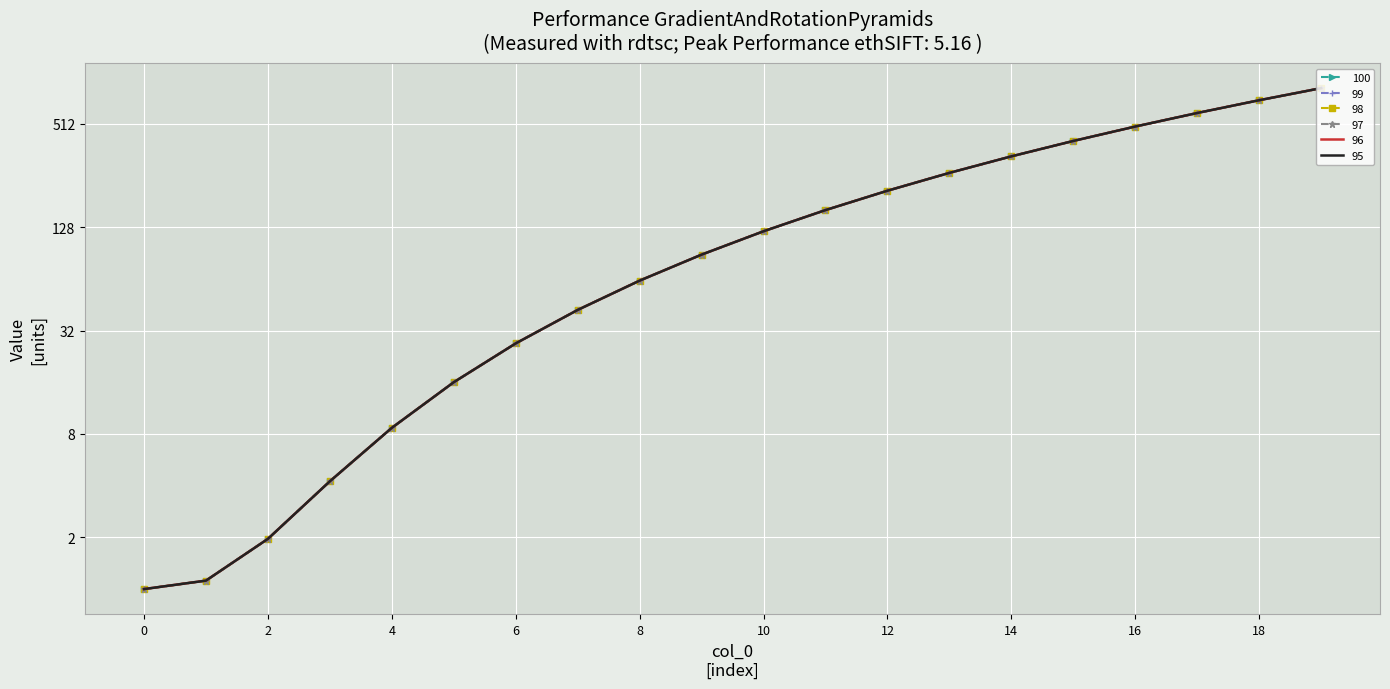

At which label does 95 reach its peak?

19